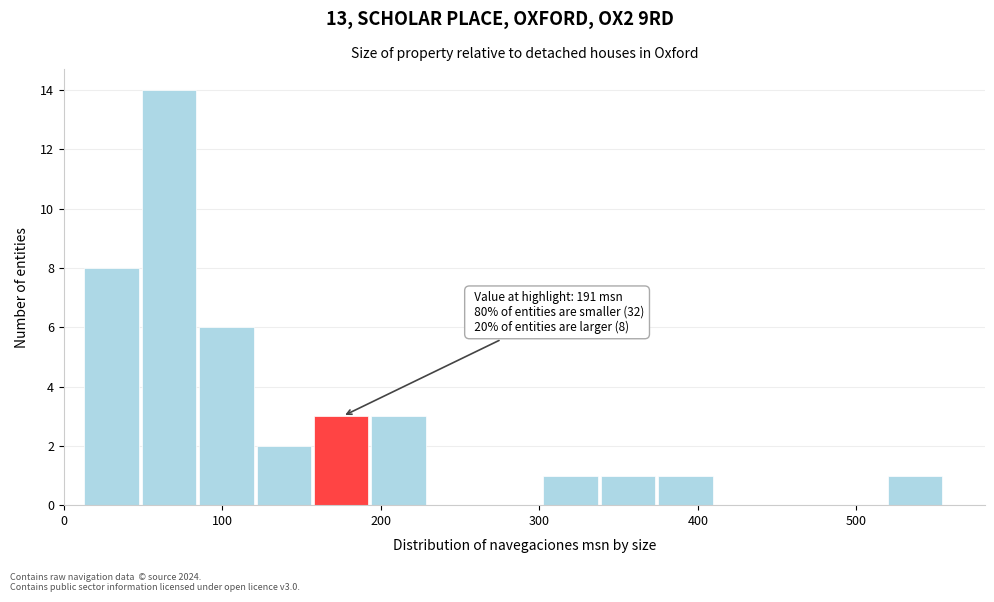

Read against the x-axis, roughly where is the centre of the tallest bar?

70